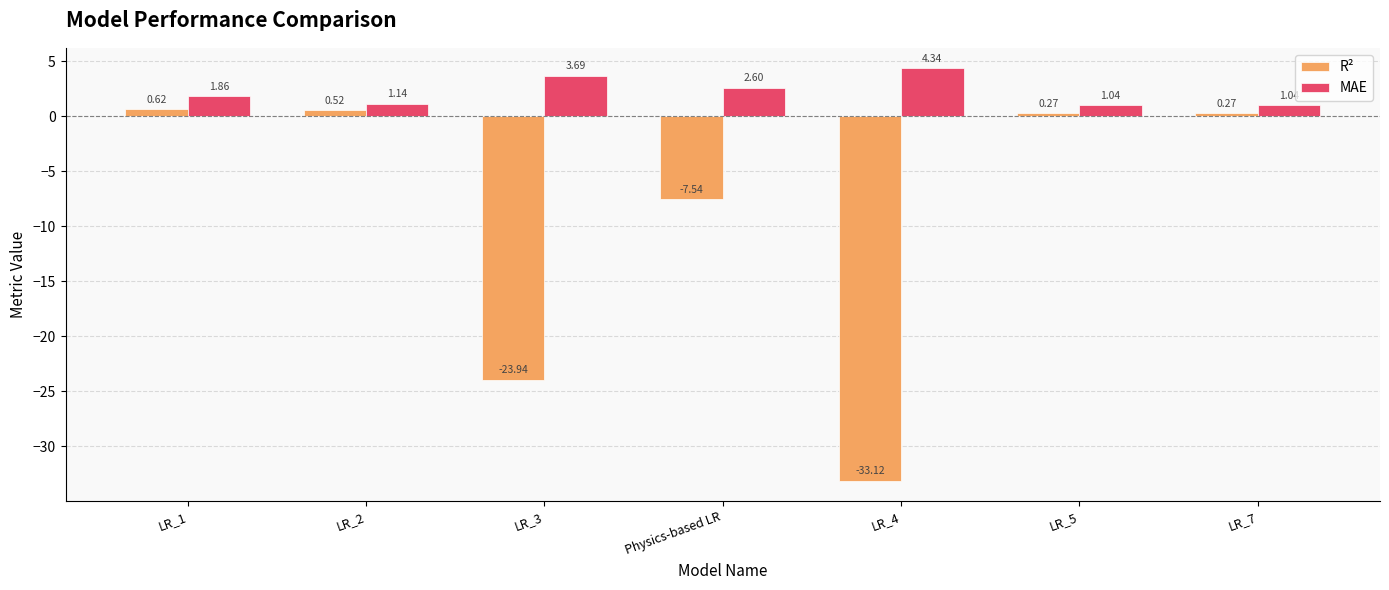

At which label is R² closest to -16?

LR_3